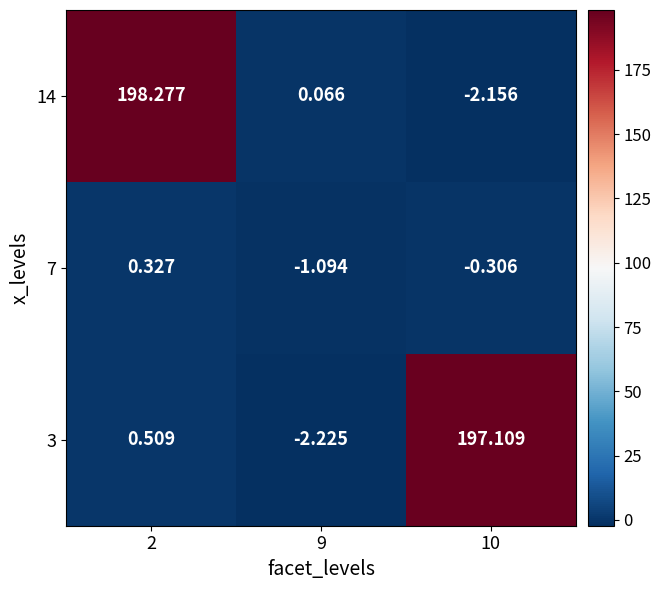

Is the value of 3 at 2 greater than the value of 14 at 2?

No